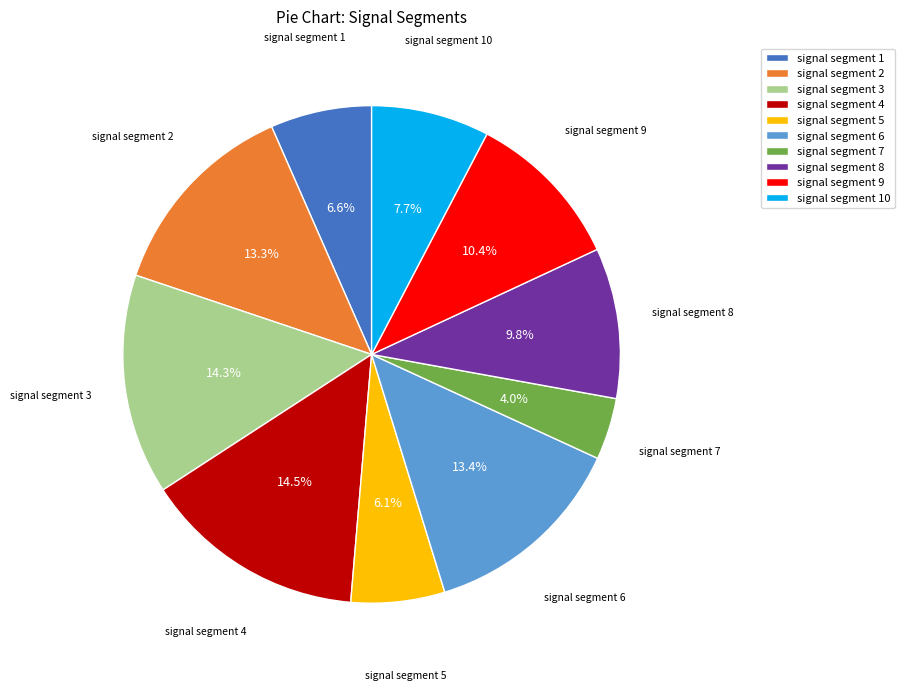

Is there any slice that represents more than half of the pie?

No